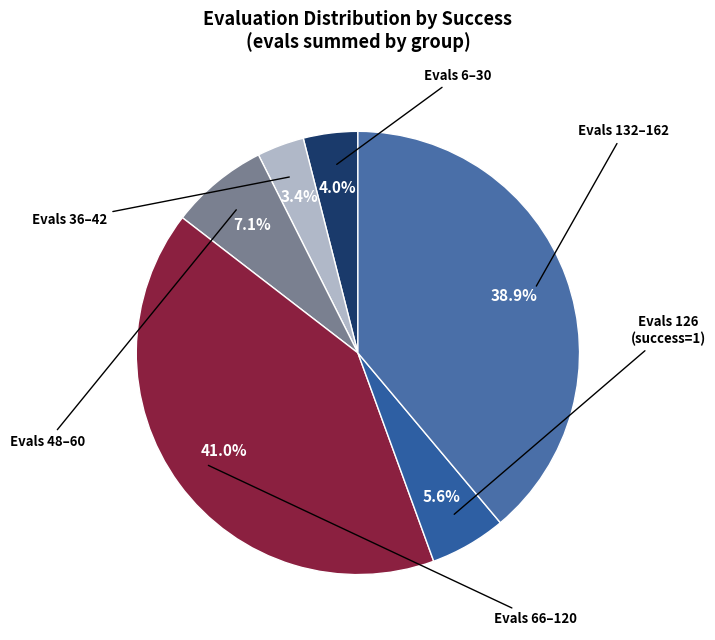

How many segments does this pie chart have?

6